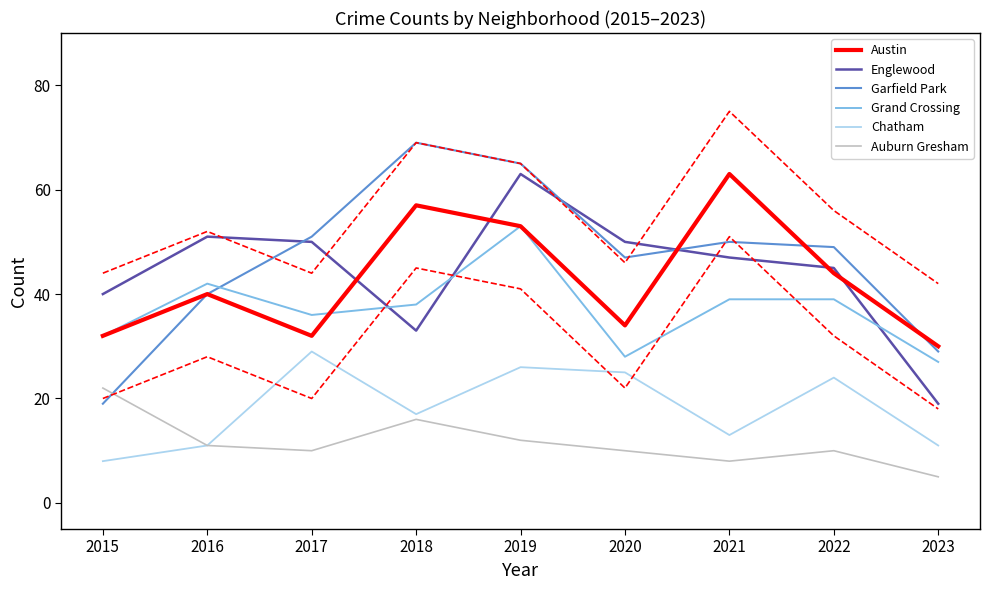

True or false: Austin and Auburn Gresham intersect in this chart.

False